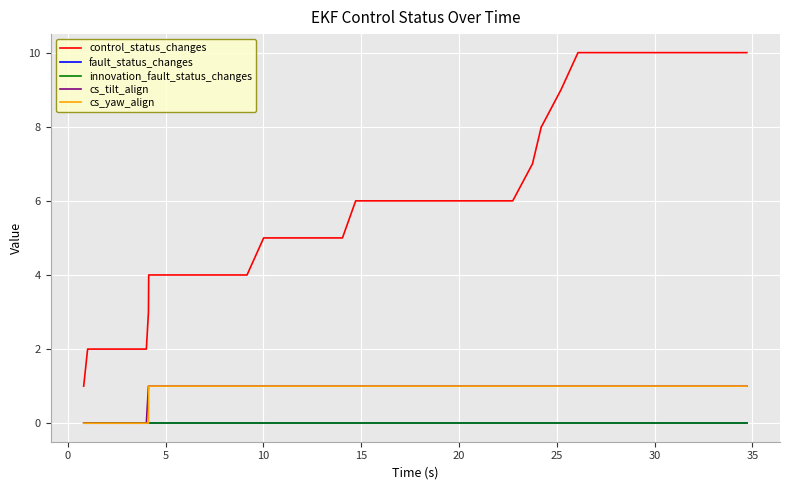

What is the value of the cs_yaw_align point at the 12th from the left?

1